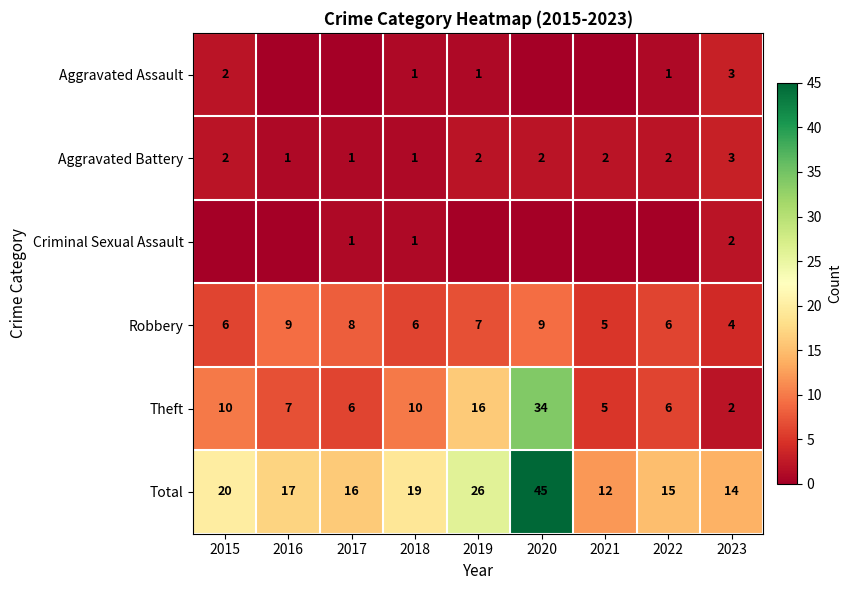

Rank the categories by Total value from highest to lowest.

2020, 2019, 2015, 2018, 2016, 2017, 2022, 2023, 2021